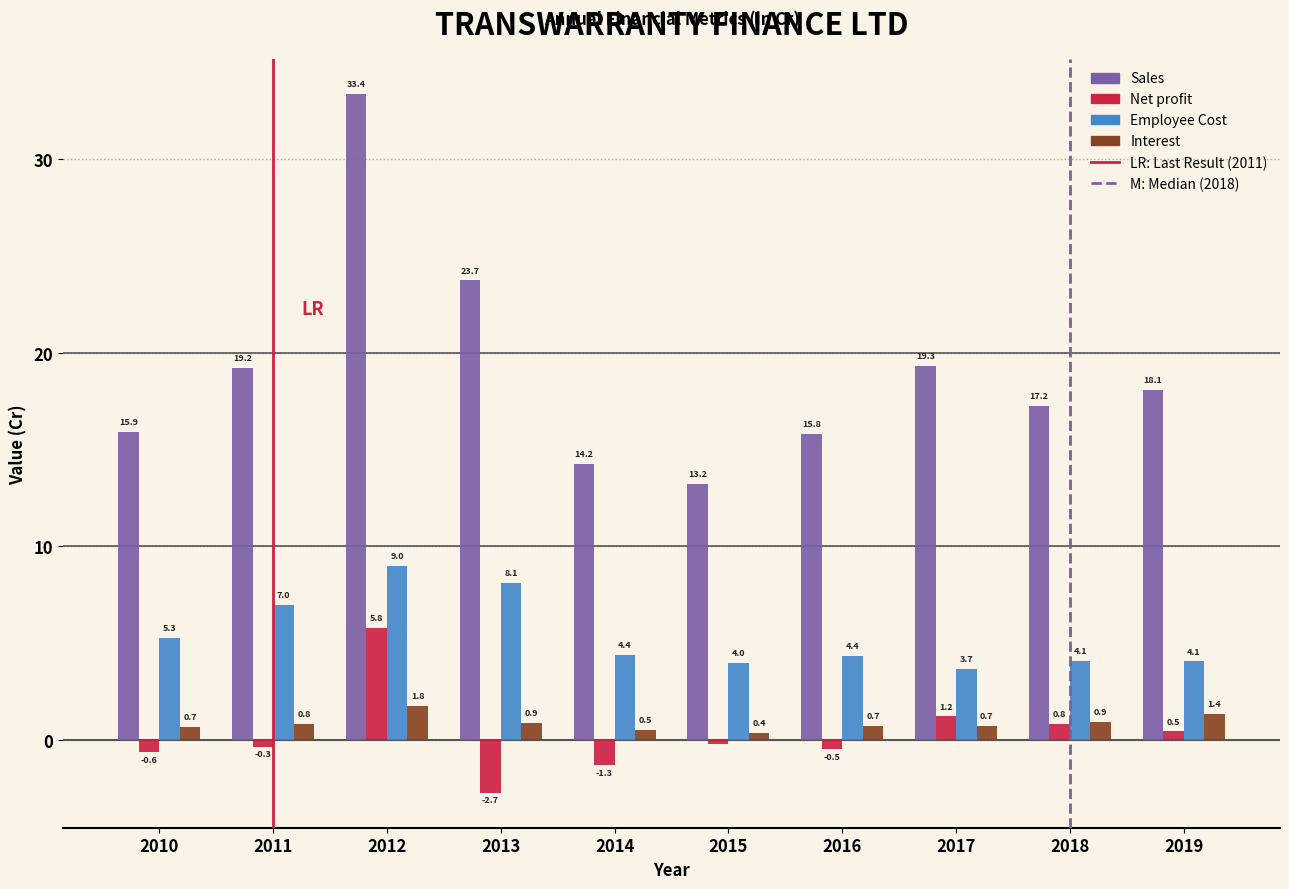

Where is Employee Cost nearest to the value 6?

2010